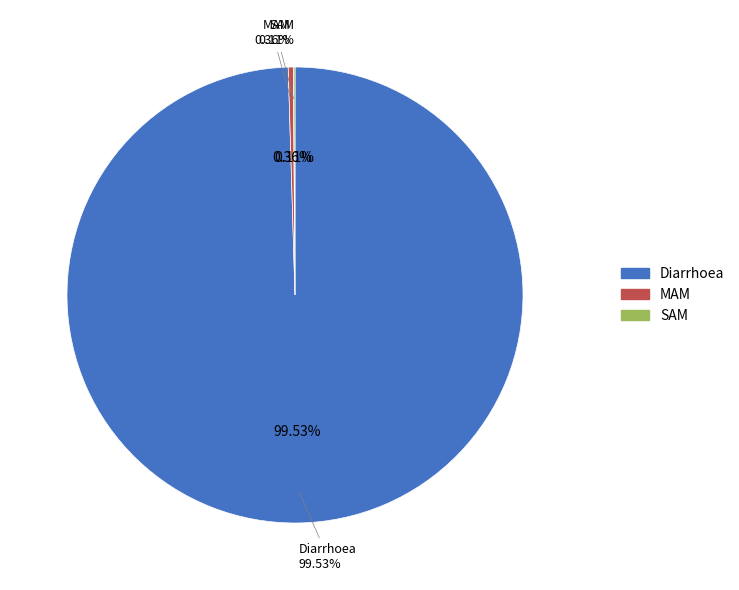

To the nearest percent, what is the difference between the largest and smallest slice percentages?

99%